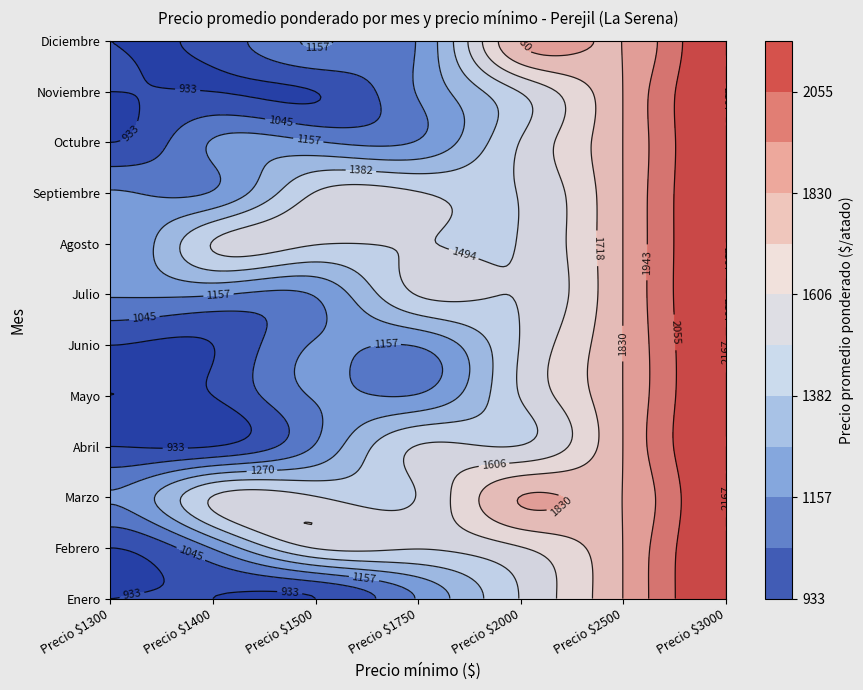

What is the difference between the maximum and minimum values in the Enero series?

1234